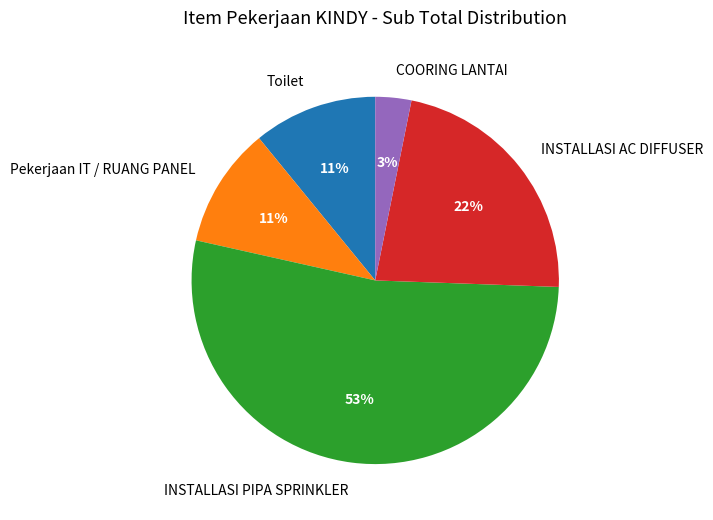

Is there any slice that represents more than half of the pie?

Yes